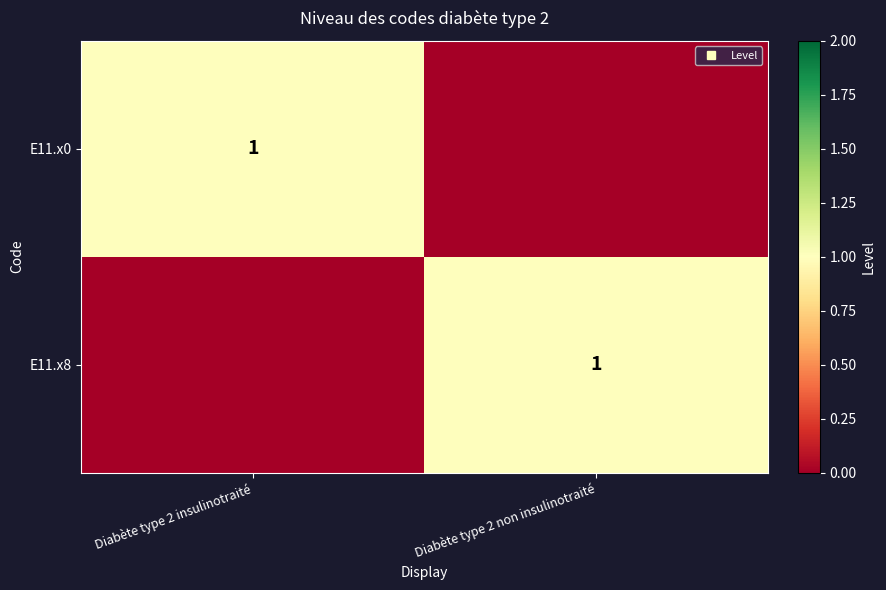

How many values in E11.x8 are above zero?

1